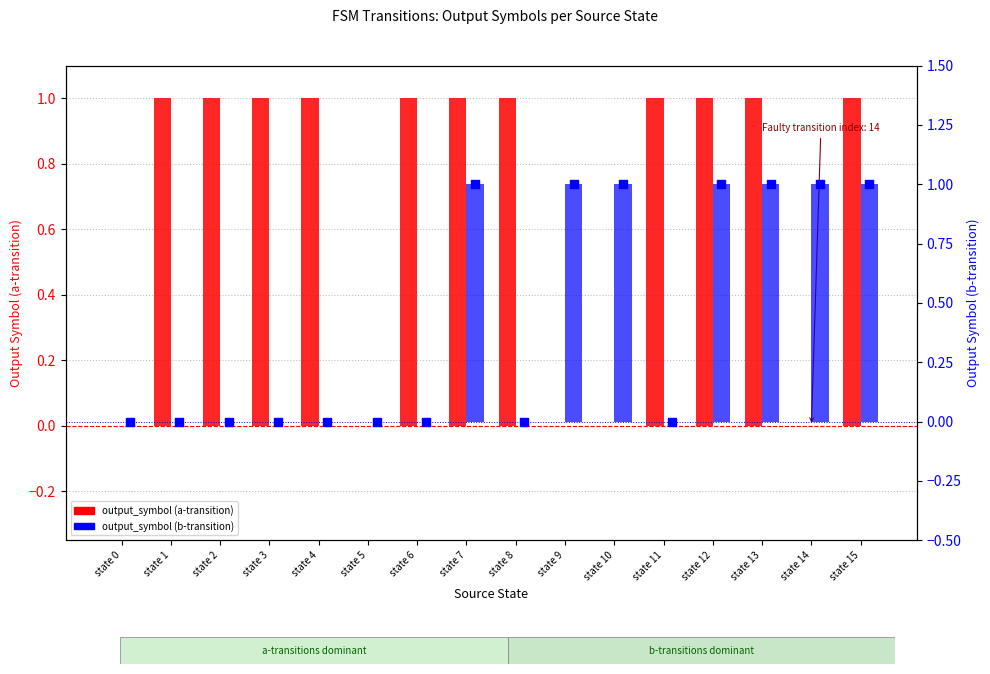

Which series has the largest total across all categories?

output_symbol (a-transition)